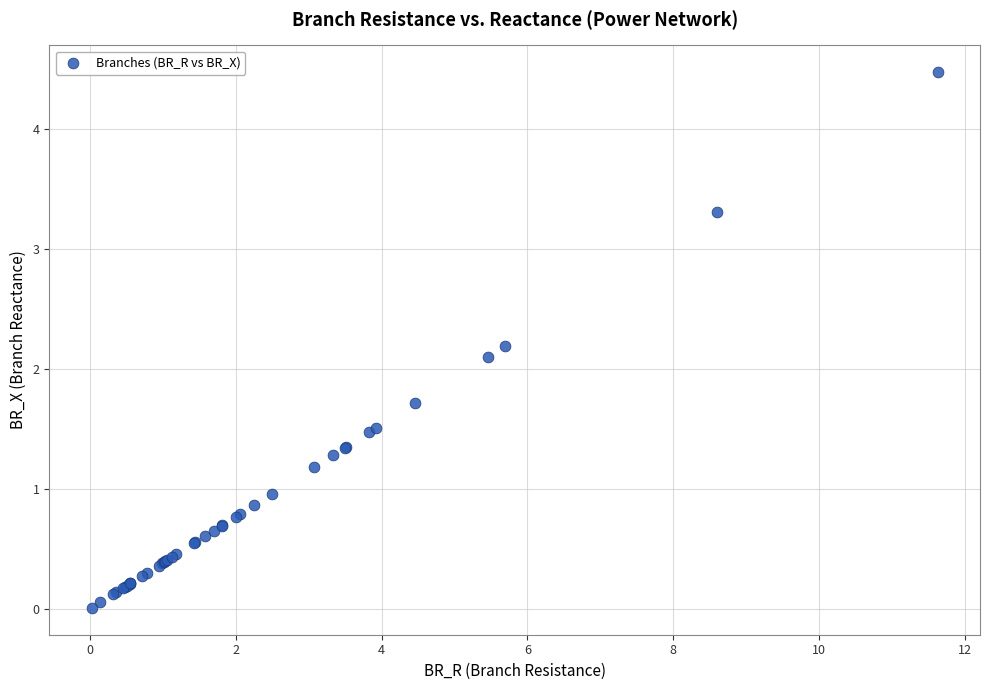

What Y value in the scatter plot is closest to 2?

2.1